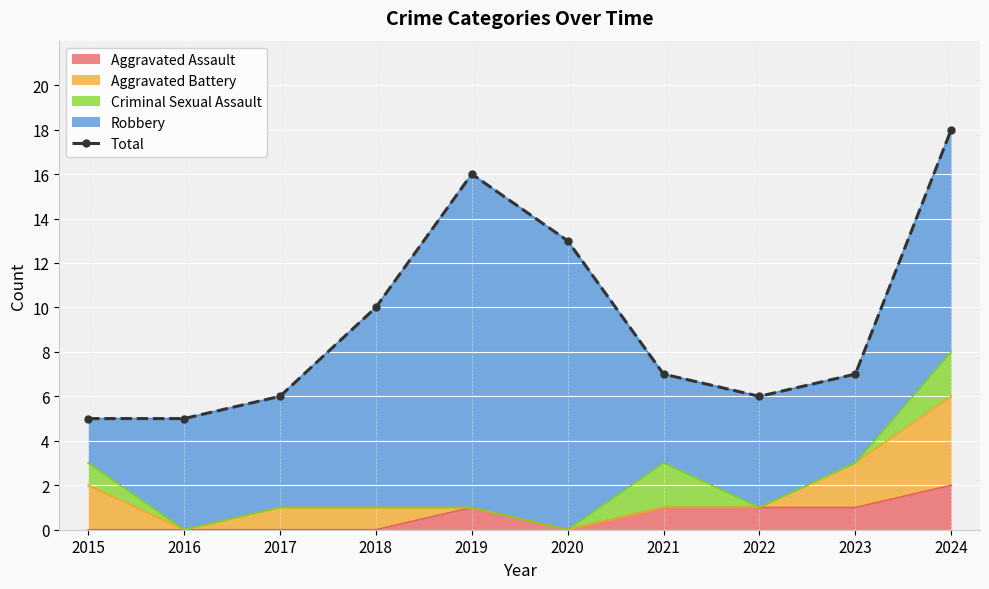

The chart shows a value of 18 at 2024. True or false?

True